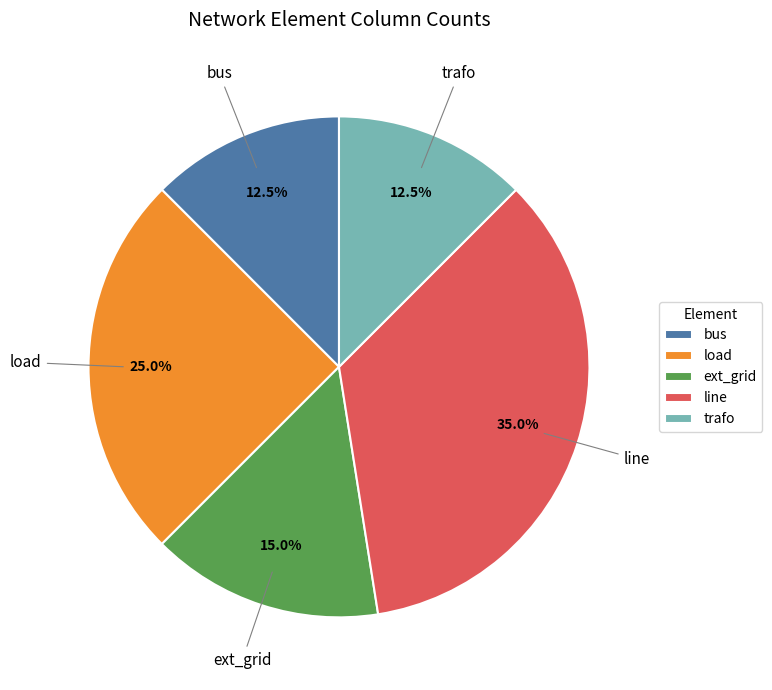

To the nearest percent, what portion does line represent?

35%